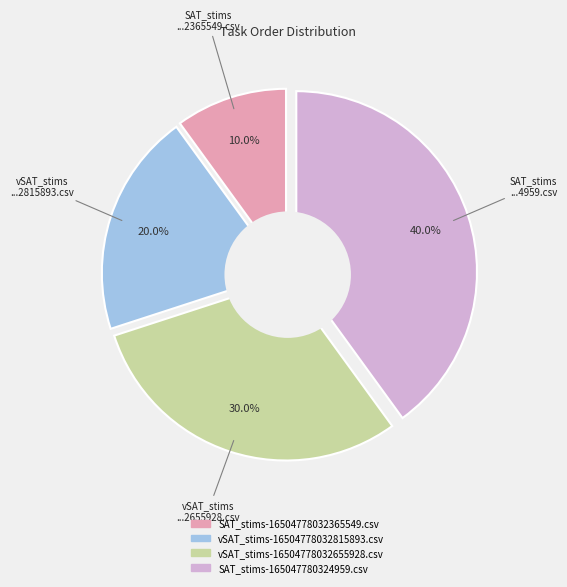

Count the number of slices in the pie.

4